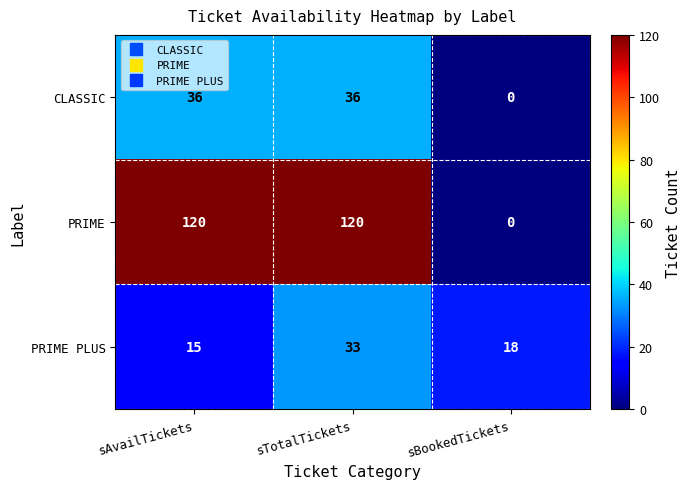

Rank the series by their maximum value, from highest to lowest.

PRIME, CLASSIC, PRIME PLUS